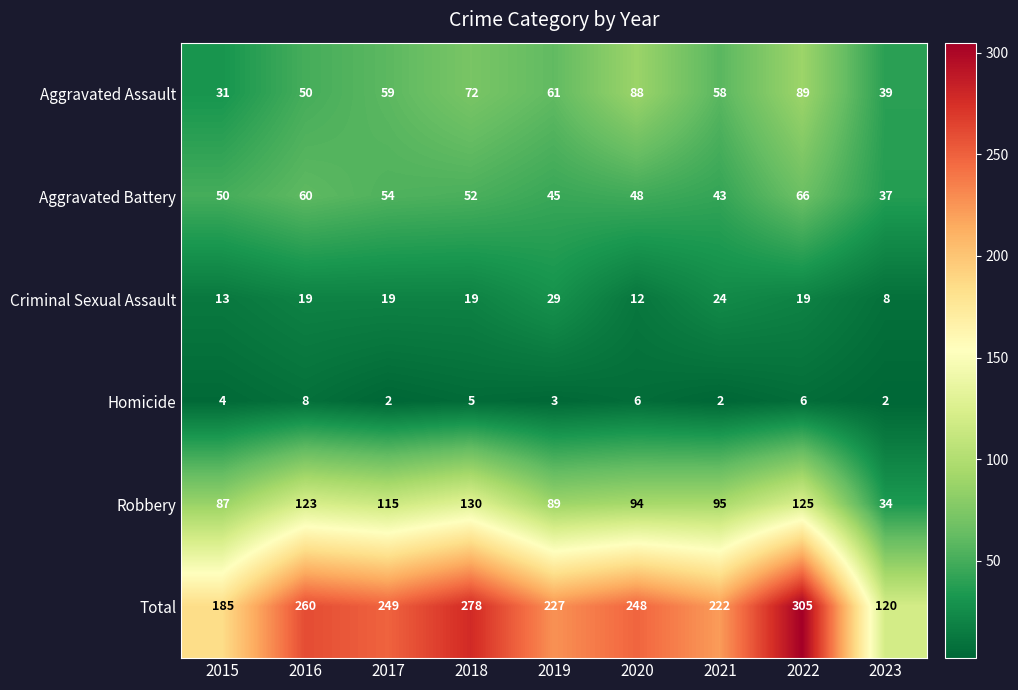

Is it true that Criminal Sexual Assault equals 24 at 2021?

True